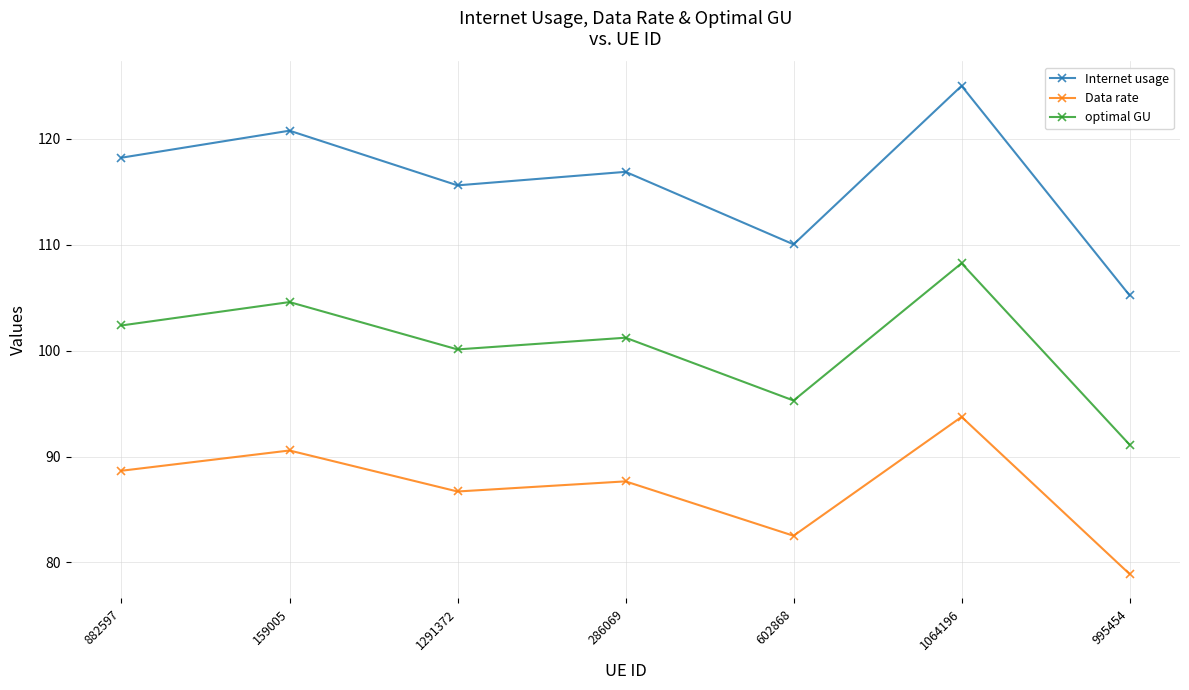

Reading right to left, extract all data points from this chart.

Internet usage: 995454=105.2	1064196=125.0	602868=110.0	286069=116.9	1291372=115.6	159005=120.8	882597=118.2
Data rate: 995454=78.9	1064196=93.7	602868=82.5	286069=87.7	1291372=86.7	159005=90.6	882597=88.7
optimal GU: 995454=91.1	1064196=108.2	602868=95.3	286069=101.2	1291372=100.1	159005=104.6	882597=102.4